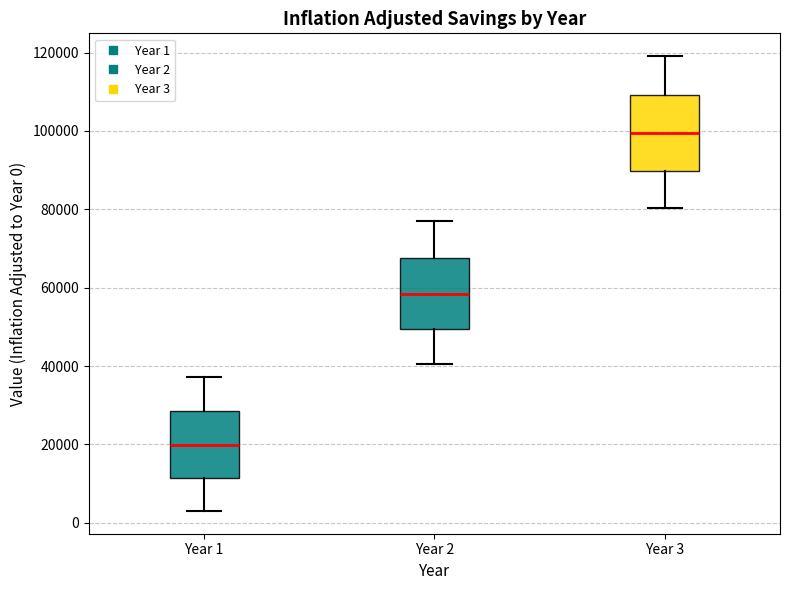

Reading left to right, read every box against the y-axis: the position of its median line, the range the box covers, and the ends of its whiskers. The values are not printed on the chart, so give them approximately, as read against the axis.

Year 1: median 20000, box 12000 to 28000, whiskers 4000 to 38000
Year 2: median 58000, box 50000 to 68000, whiskers 40000 to 76000
Year 3: median 100000, box 90000 to 110000, whiskers 80000 to 120000